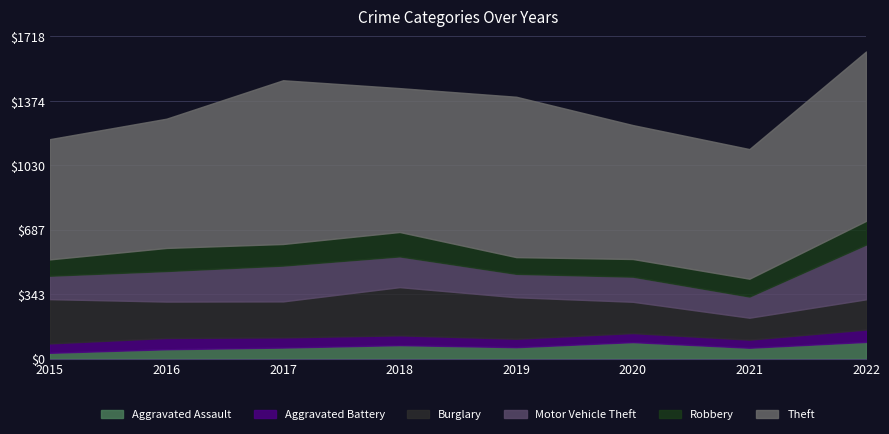

True or false: Robbery has a value of 126 at 2022.

True